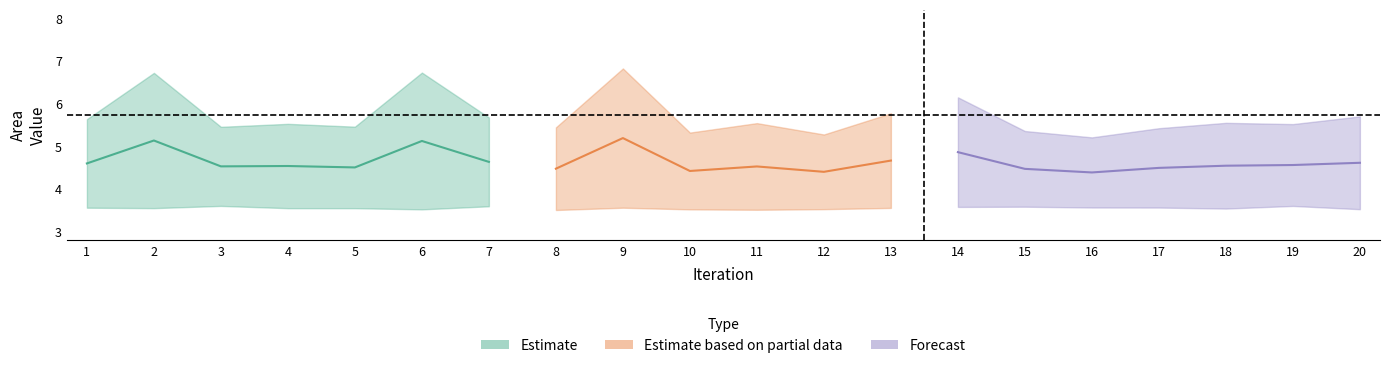

What is the difference between the highest and lowest values at 16?

1.7